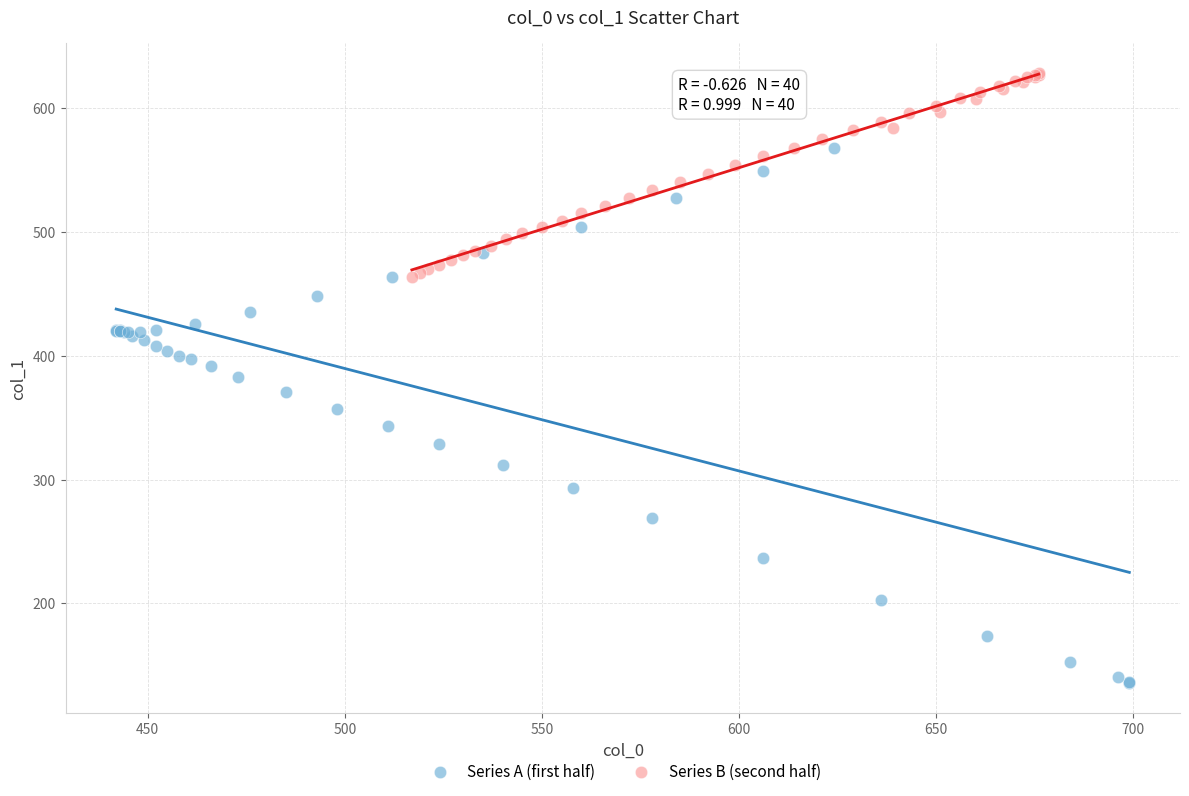

Which series reaches the maximum Y coordinate?

Series B (second half)